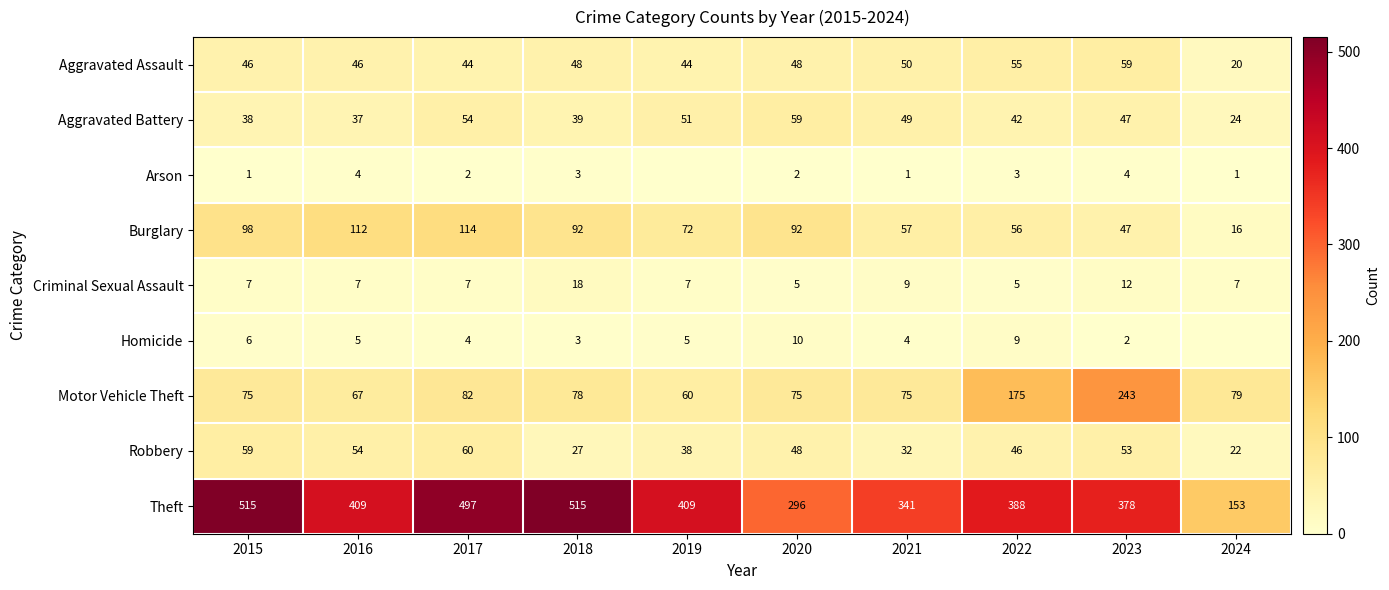

What is the spread (max minus min) of values at 2017?

495